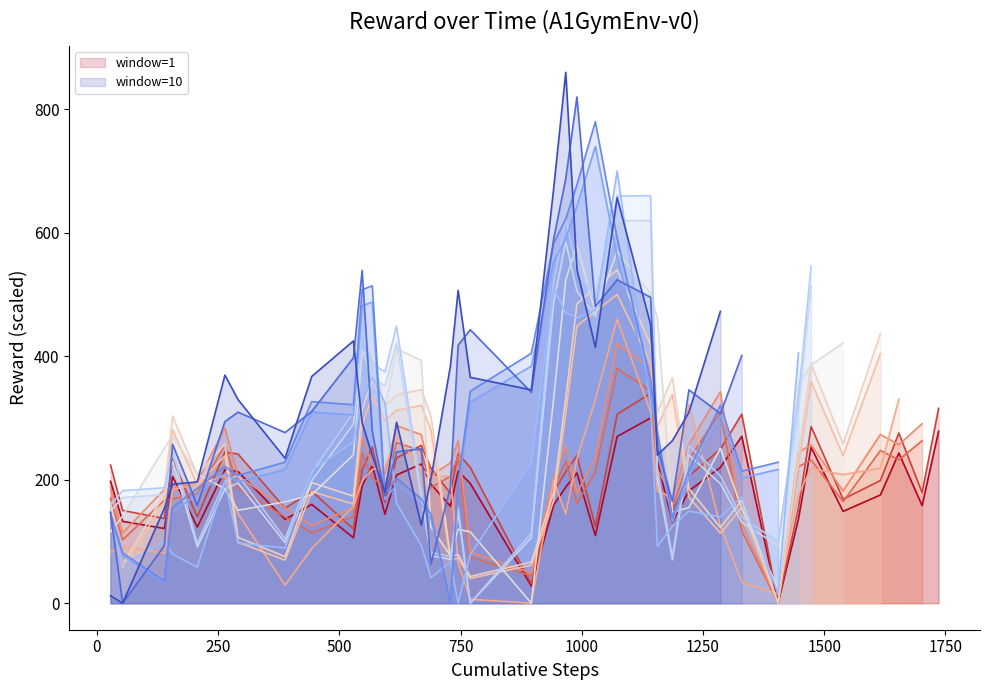

Count the number of categories in the chart.

39